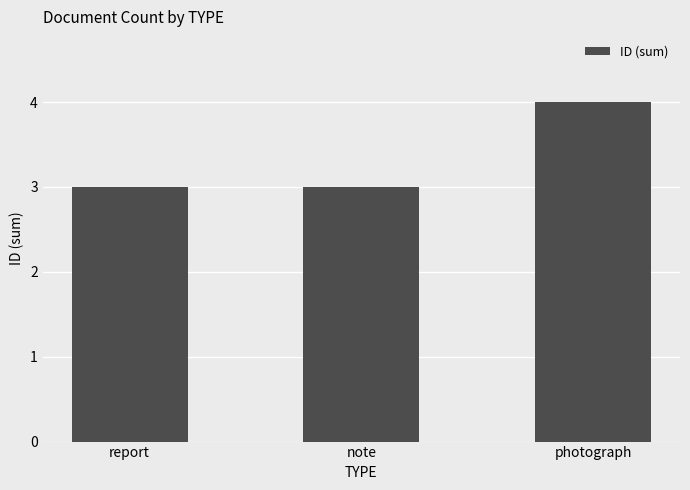

What value does the data have at photograph?

4